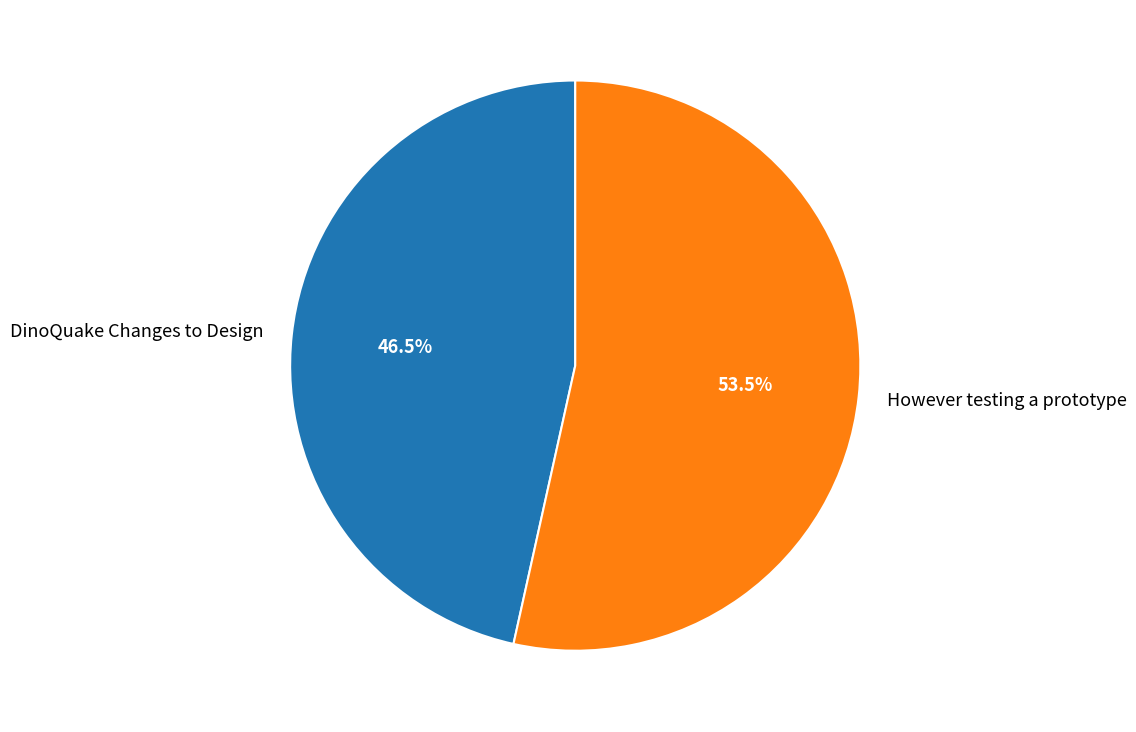

Does any single category account for the majority?

Yes